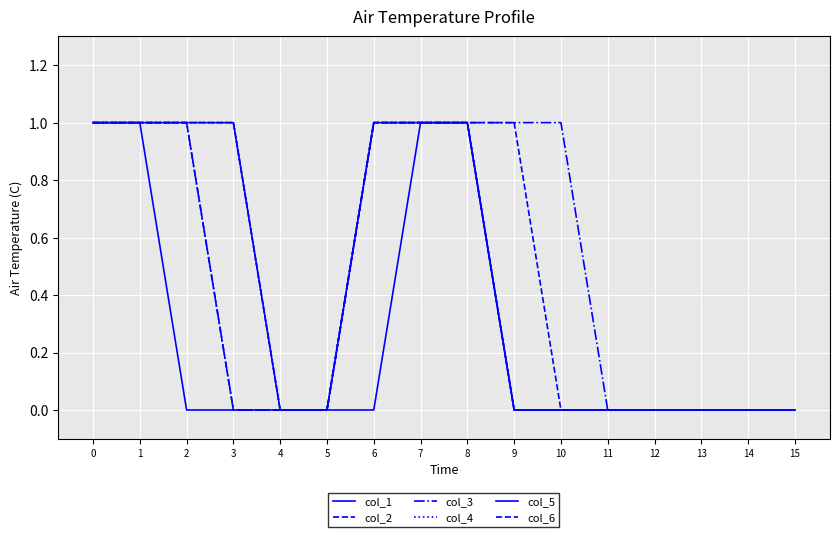

At 2, list the series in order from largest to smallest.

col_2, col_3, col_4, col_5, col_6, col_1